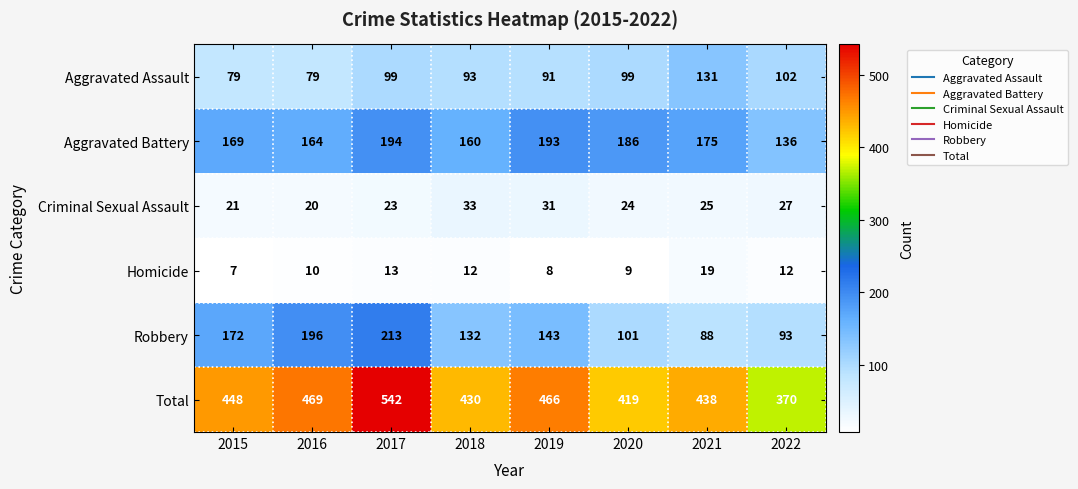

Which label corresponds to the largest value in the chart?

2017